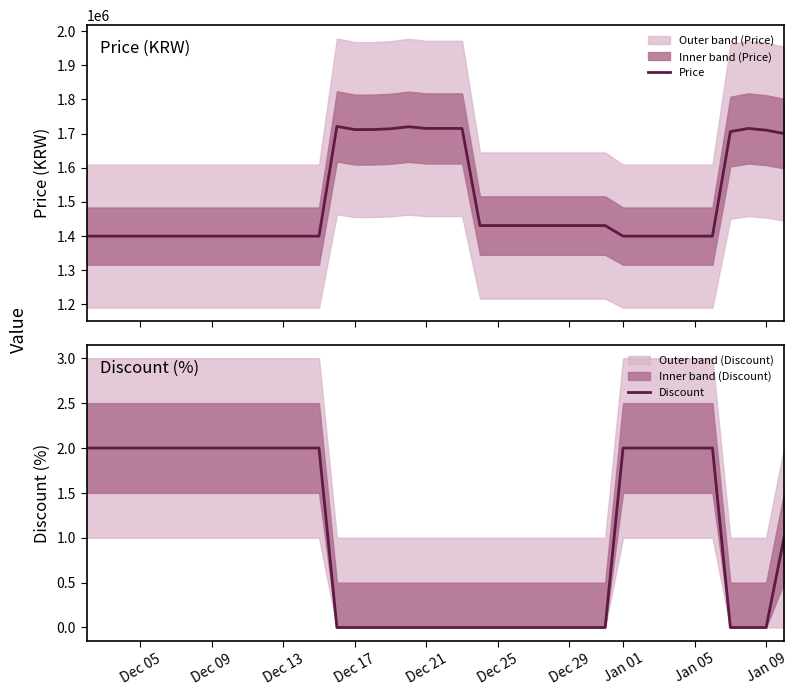

What is the maximum value for Price?

1721000